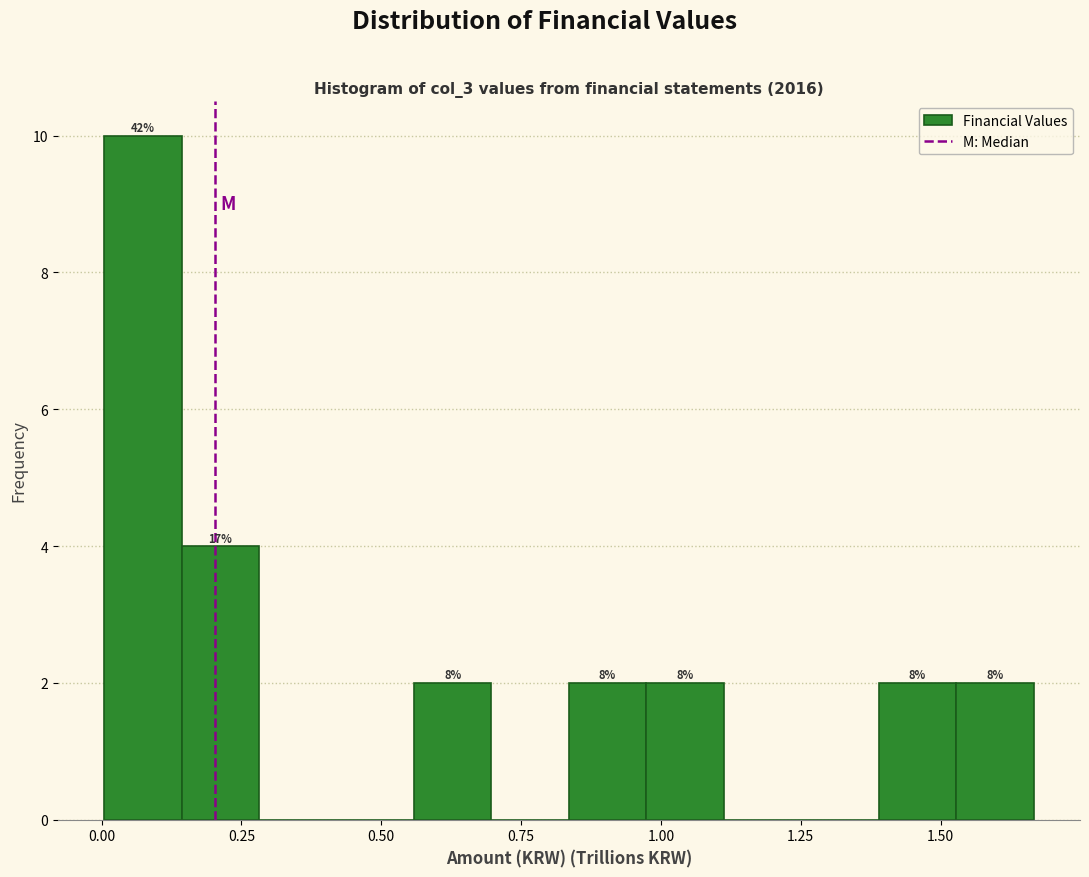

Around what value on the x-axis is the tallest bar? Give the approximate position of its centre, as read against the axis.

0.05